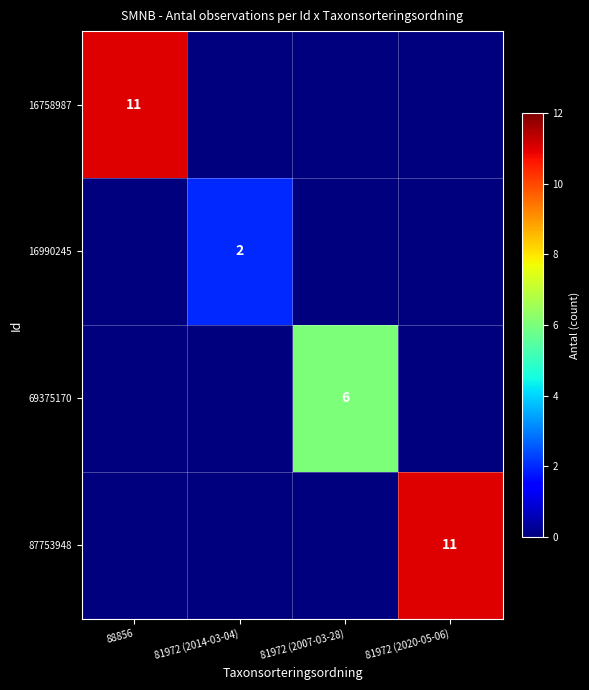

The 16990245 series shows 2 at 81972 (2014-03-04). True or false?

True